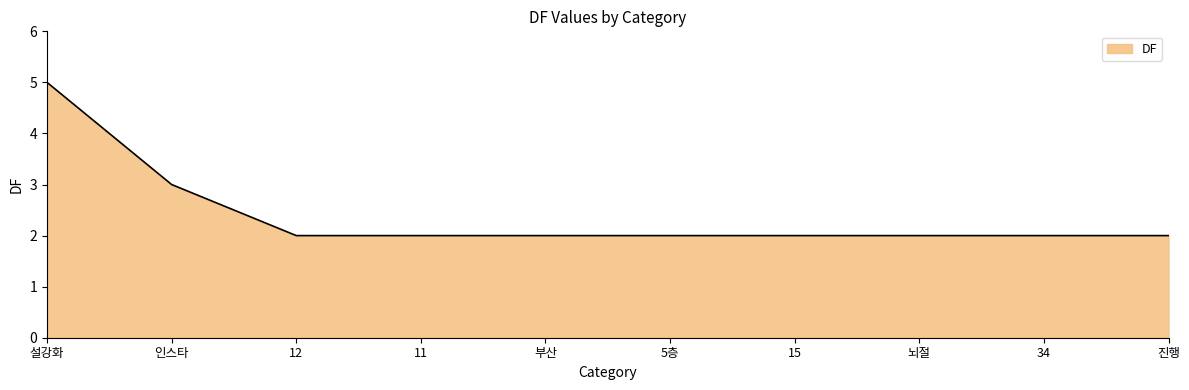

What is the smallest value displayed?

2